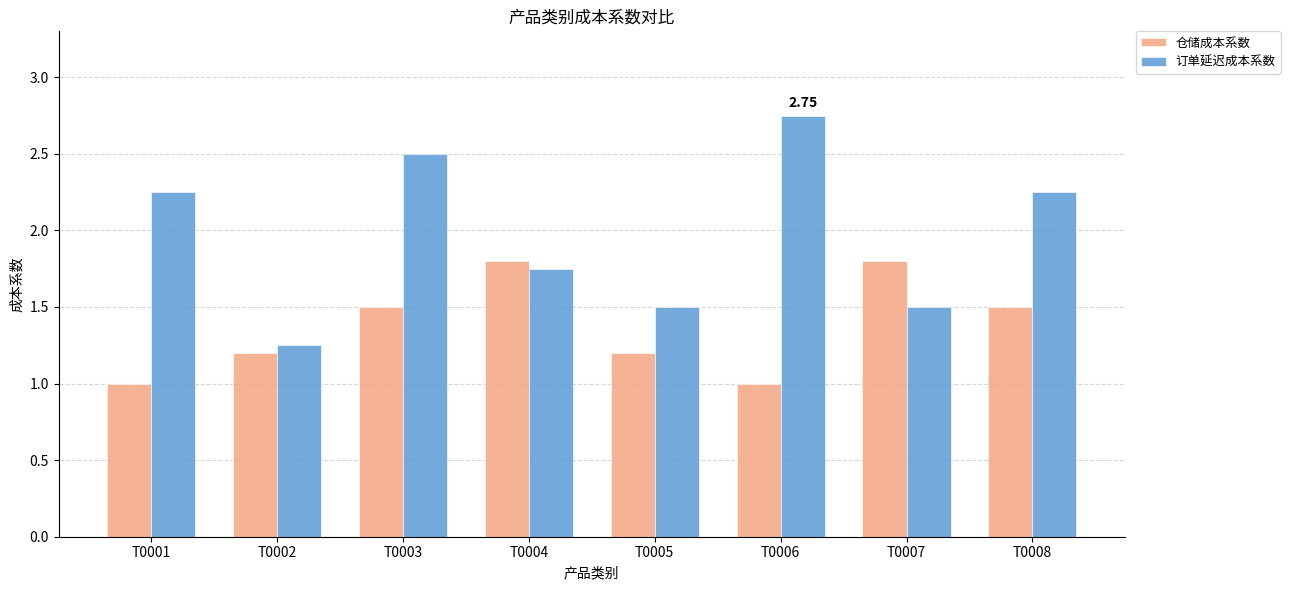

At how many categories does at least one series exceed 2?

4